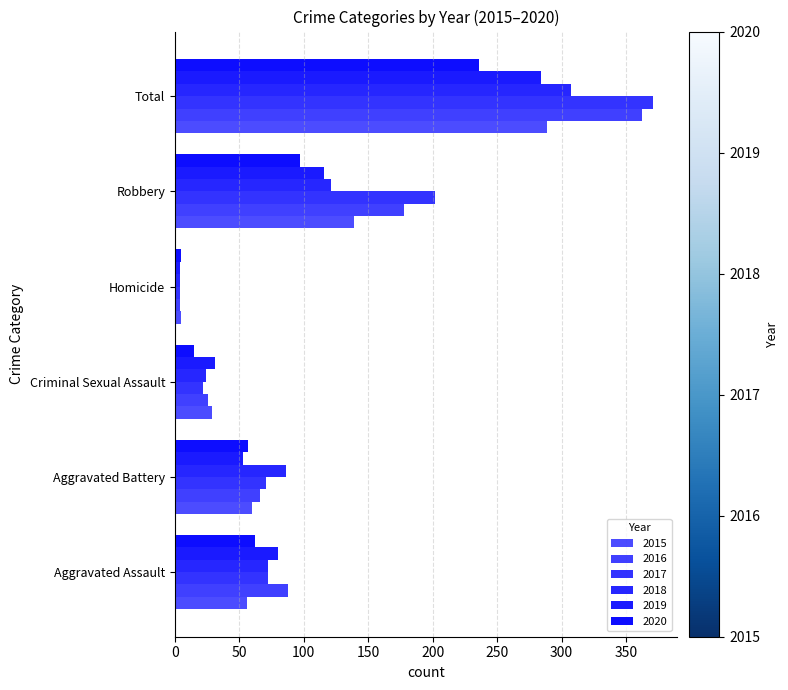

What is the difference between the highest and lowest values at Robbery?

105